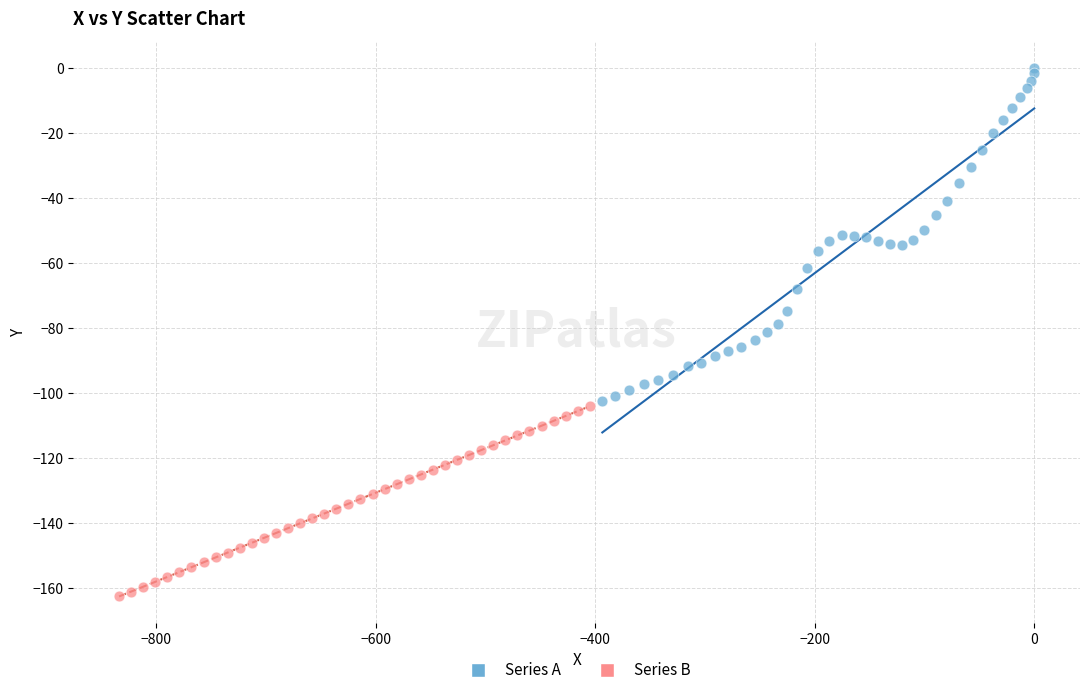

What are all the series names shown in the legend?

Series A, Series B